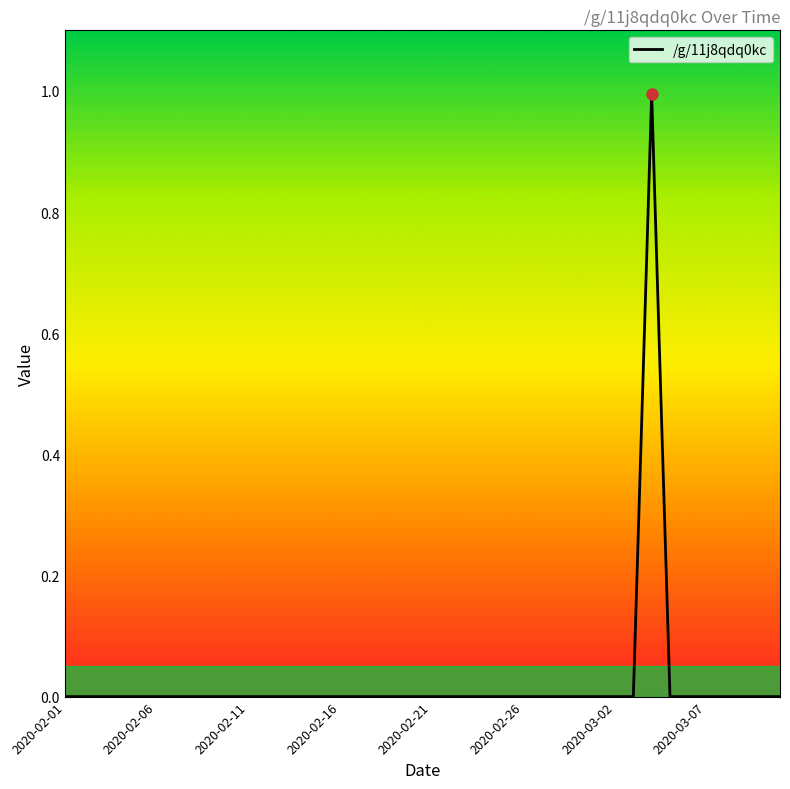

What is the maximum value shown in the chart?

1.0